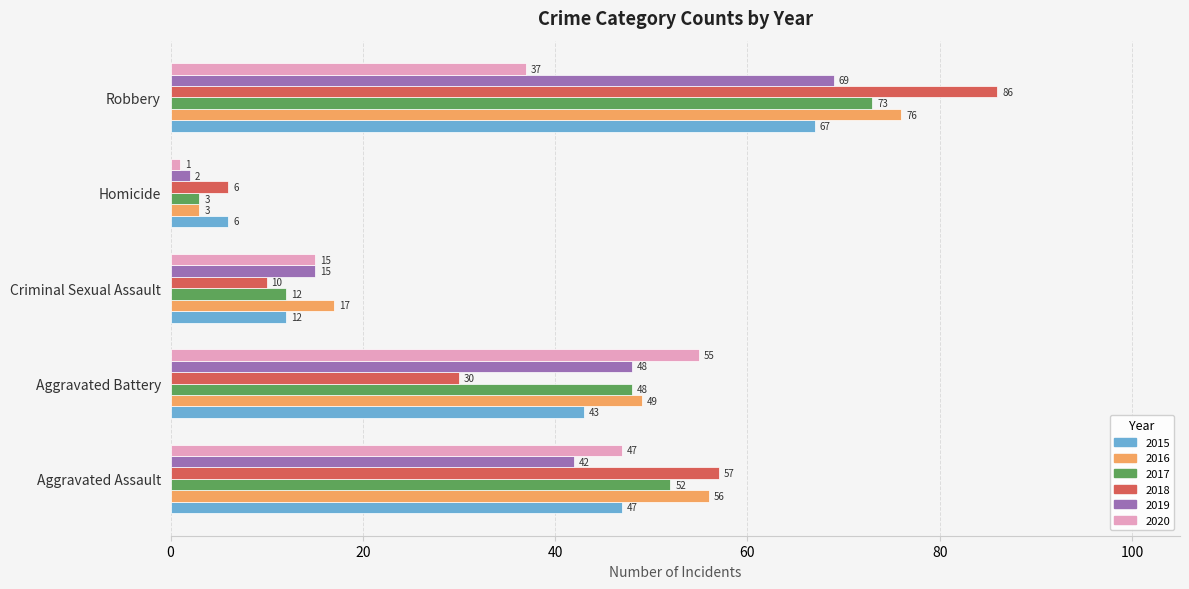

What is the maximum value for 2018?

86